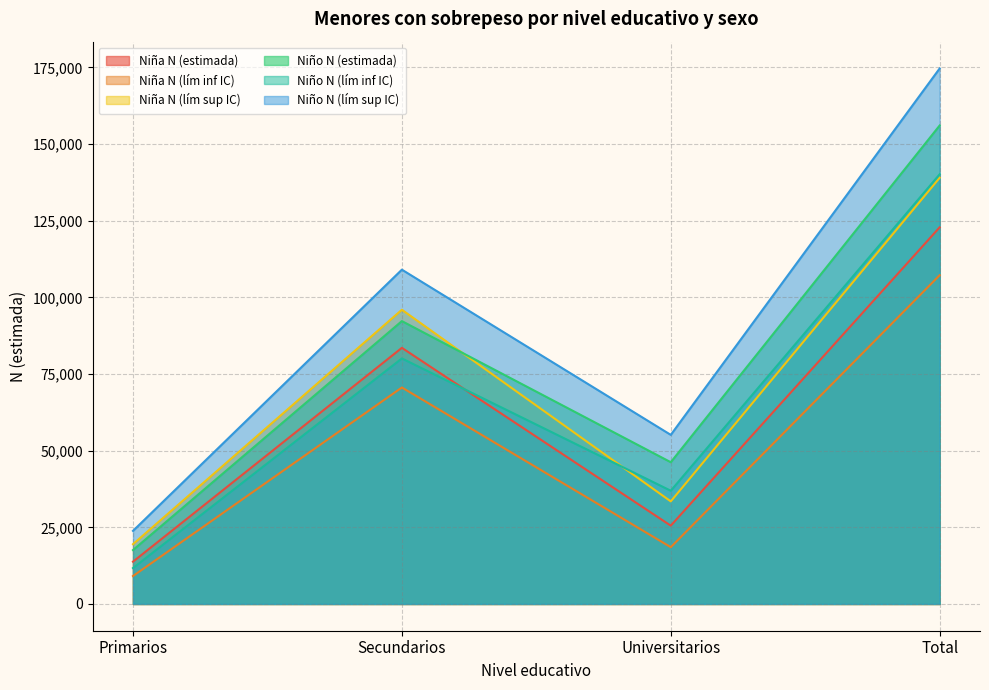

Between Secundarios and Primarios, which is larger?

Secundarios